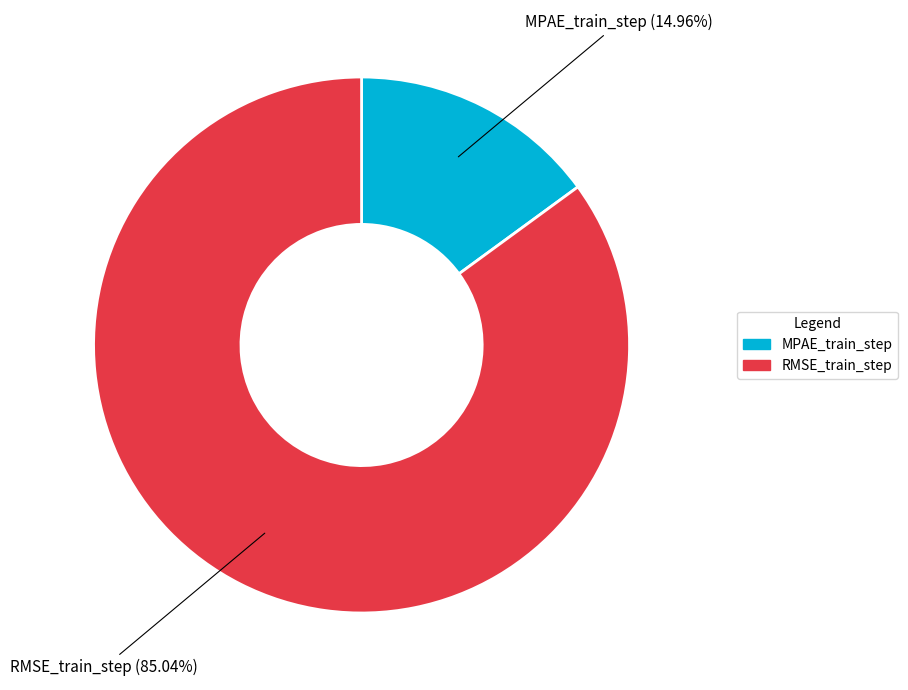

What is the smallest slice in the pie chart?

MPAE_train_step